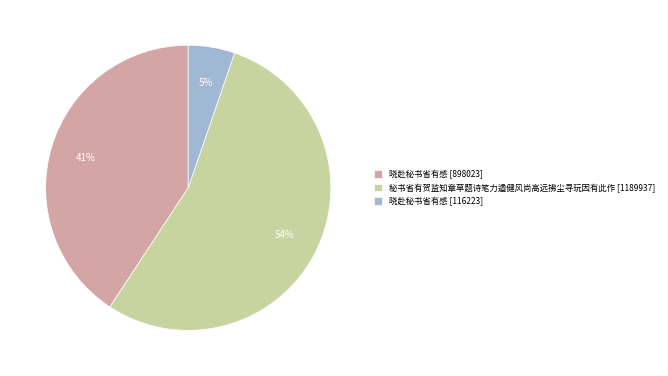

How many segments does this pie chart have?

3